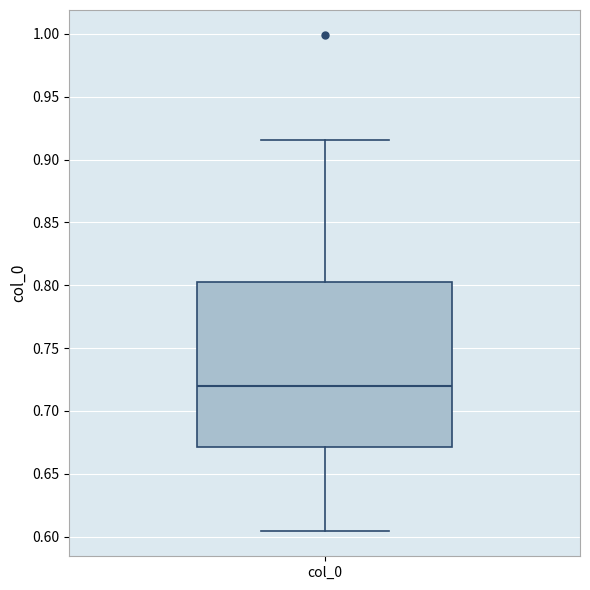

Where is the lower edge of the box for col_0 on the y-axis? The values are not printed on the chart, so give them approximately, as read against the axis.

0.670